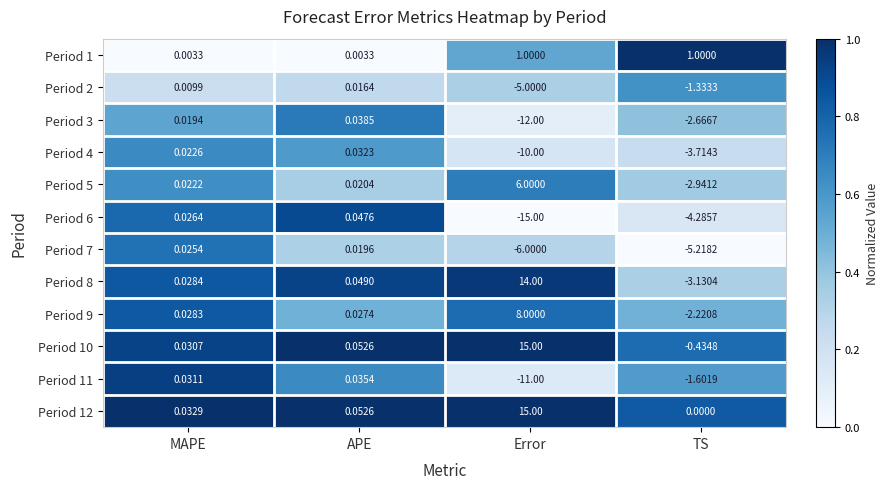

Which series has the widest spread of values?

Period 8